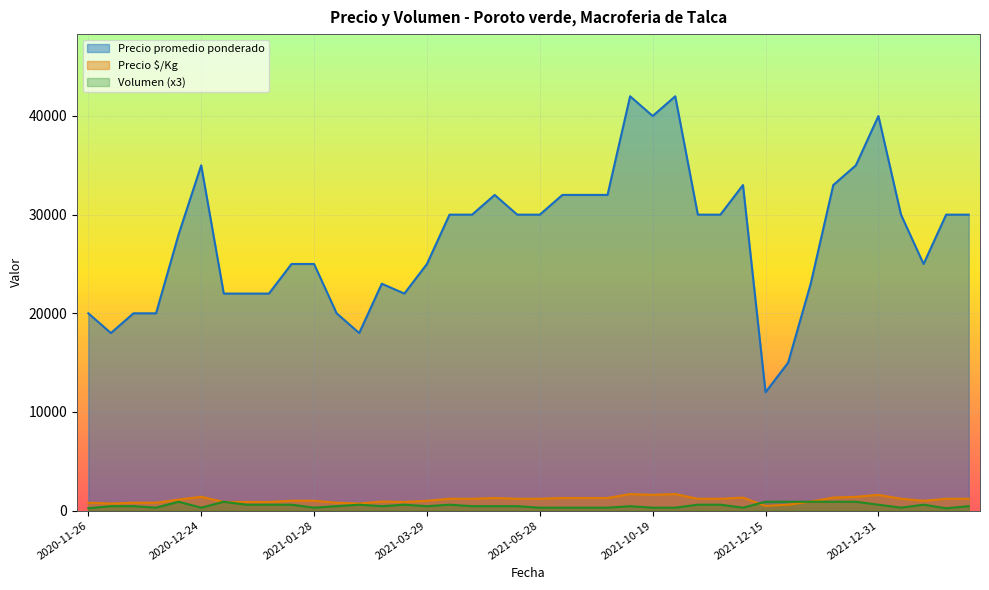

Which series has the largest range (max minus min)?

Precio promedio ponderado